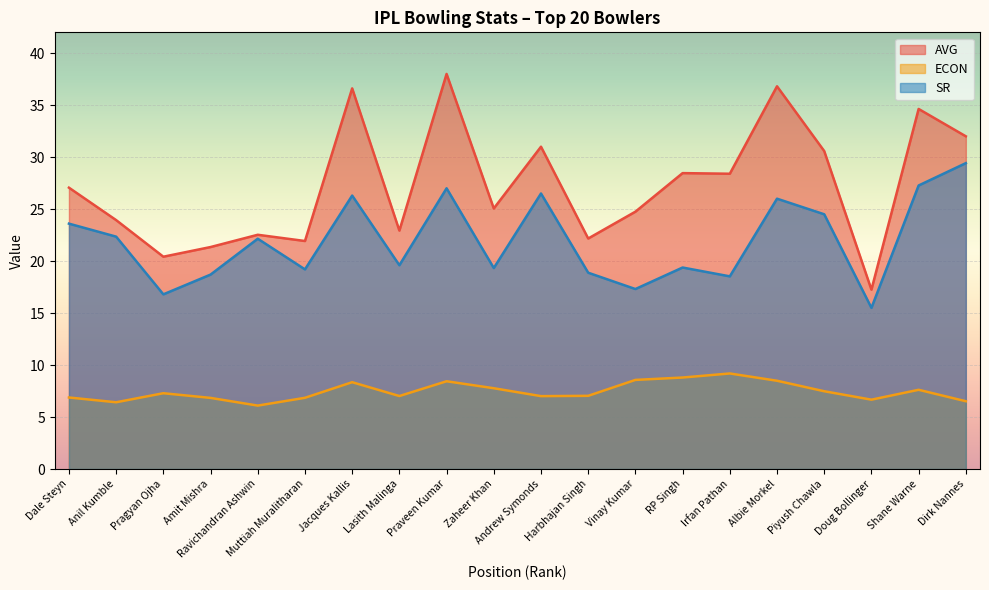

Which category has the lowest value across all series?

Ravichandran Ashwin